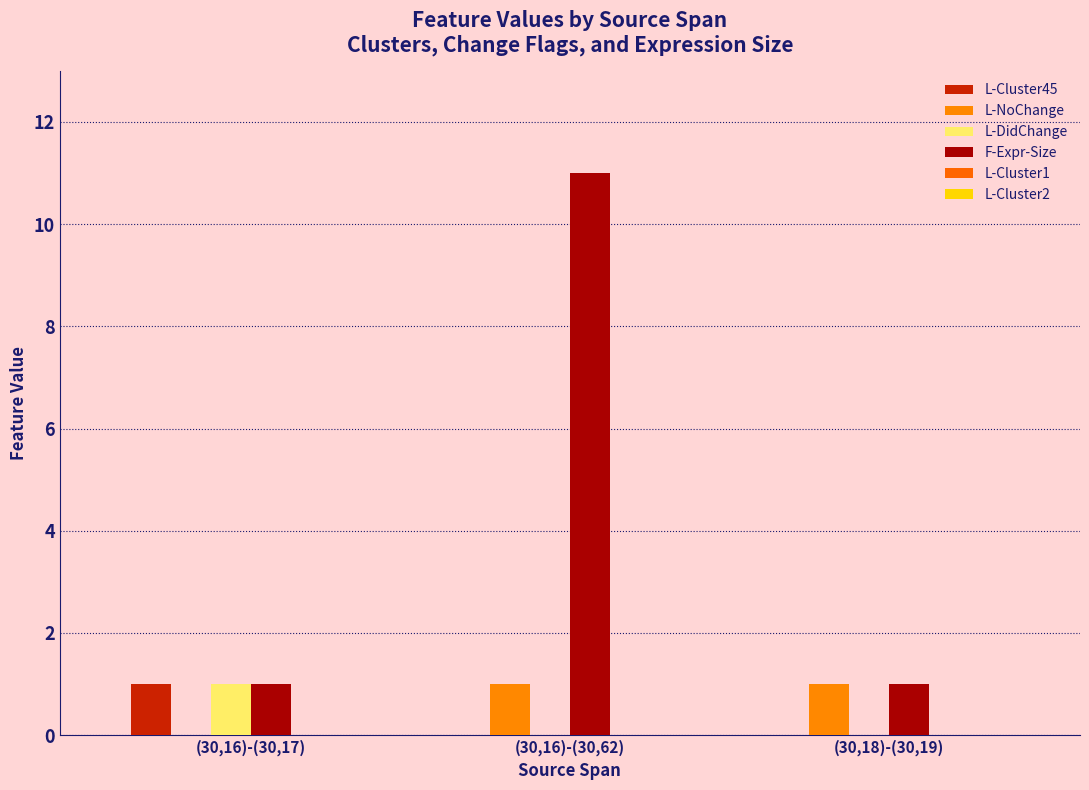

At how many categories does at least one series exceed 10?

1